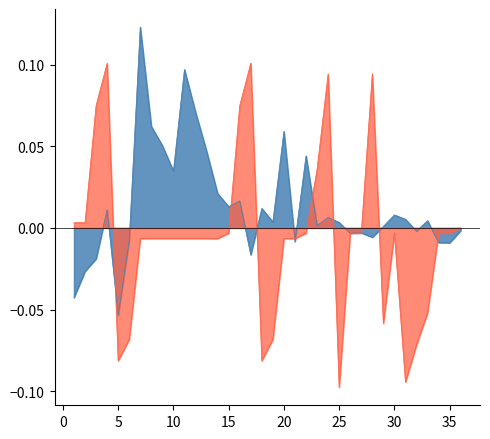

Count the number of categories in the chart.

36